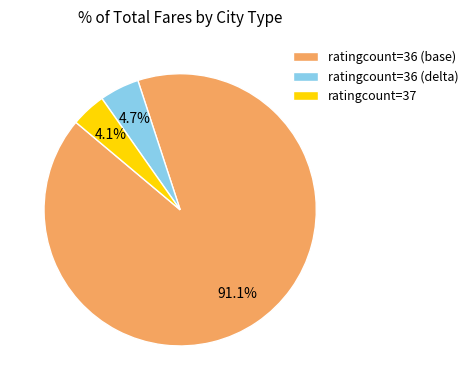

Combined, do ratingcount=36 (delta) and ratingcount=36 (base) account for over 50%?

Yes